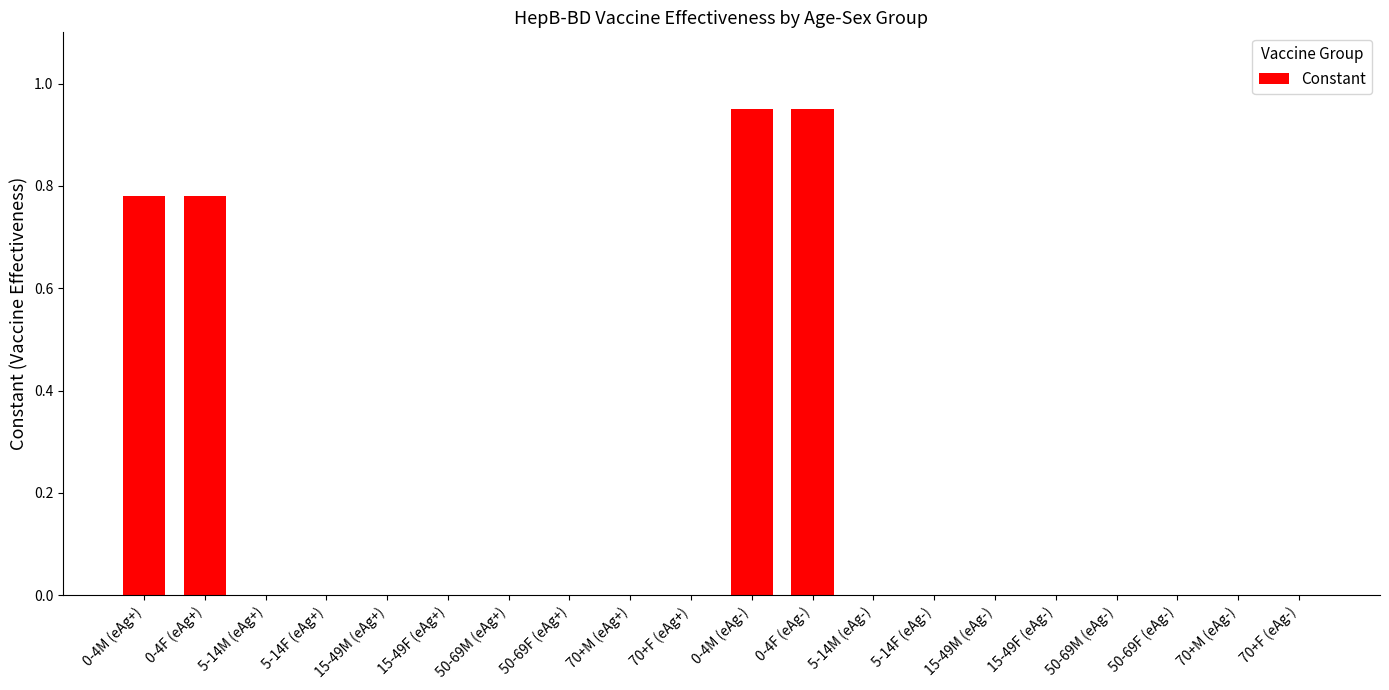

What is the sum of all values?

3.5